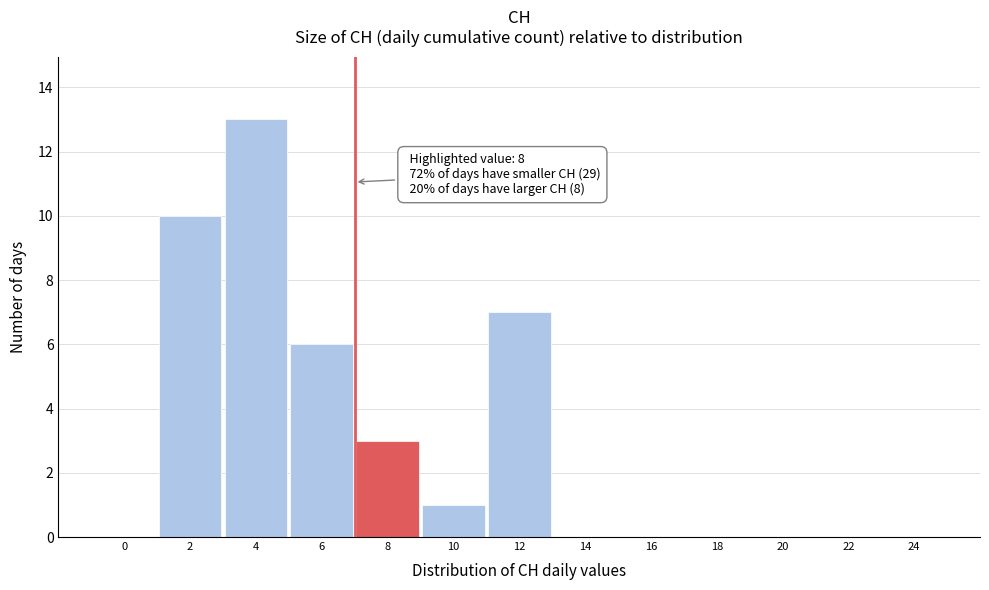

Reading right to left, transcribe all the data shown in this chart.

24=0	22=0	20=0	18=0	16=0	14=0	12=7	10=1	8=3	6=6	4=13	2=10	0=0